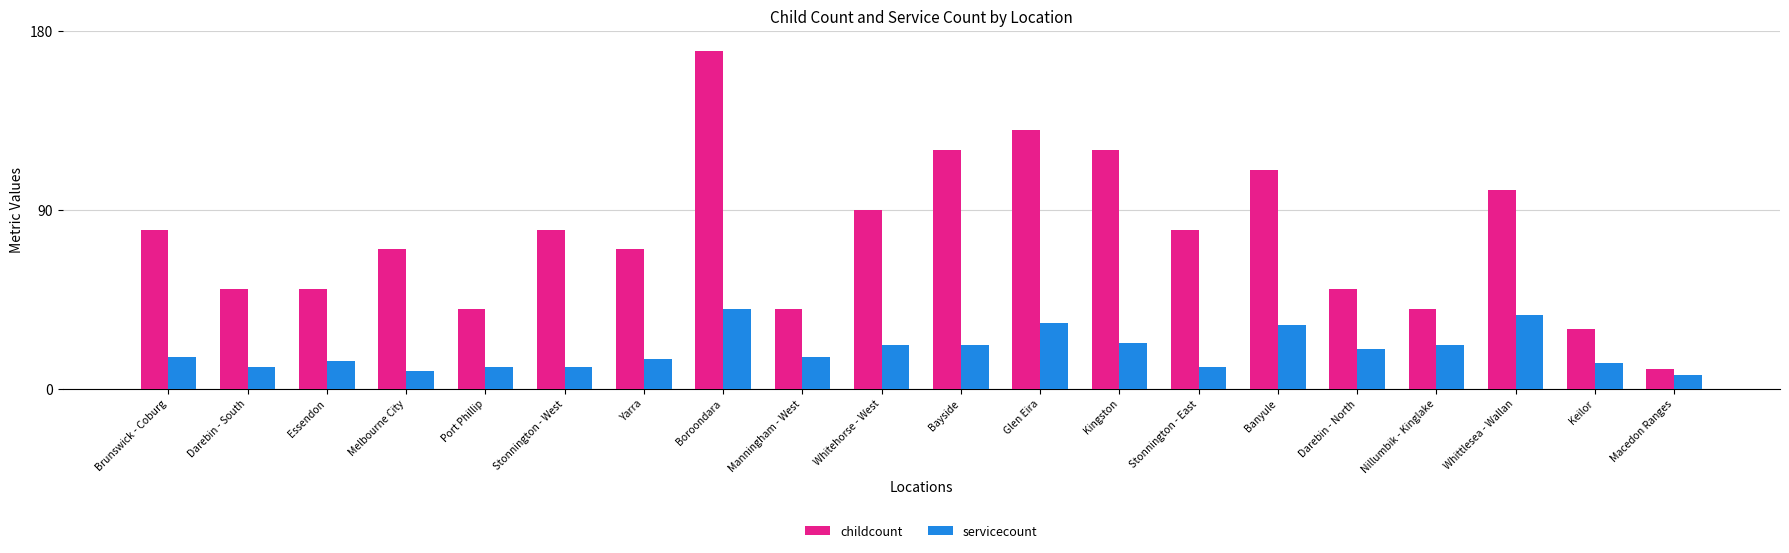

What is the label of the 14th bar from the left?

Stonnington - East